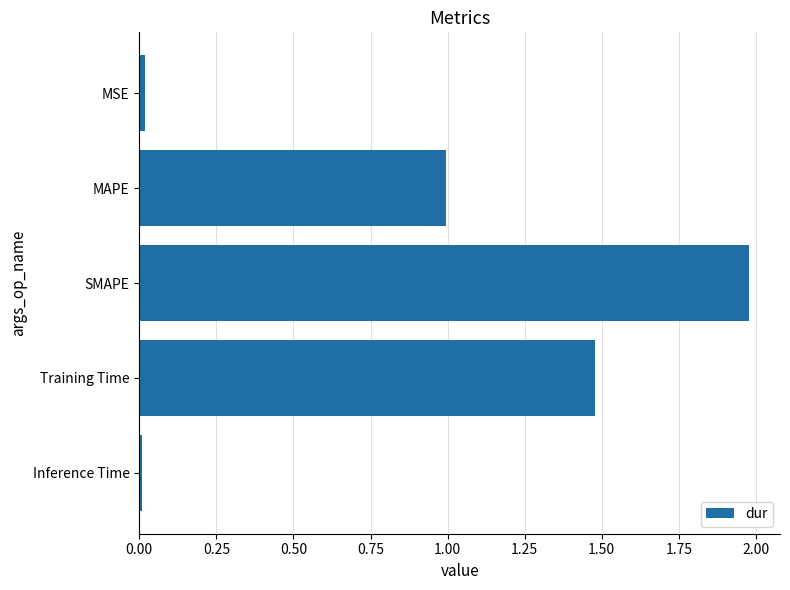

What is the label of the 4th bar from the bottom?

MAPE